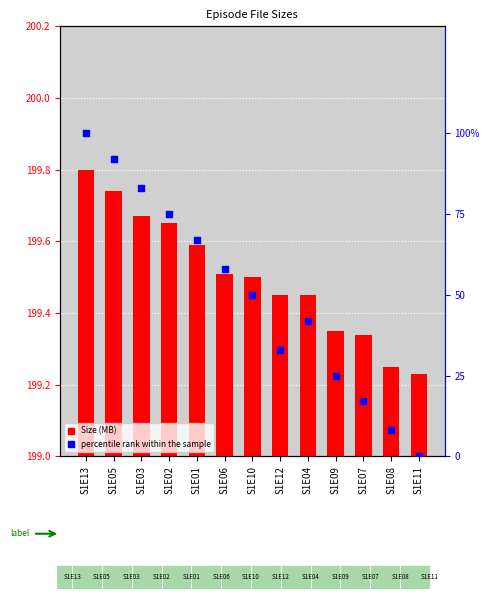

Is the value of Size (MB) at S1E09 greater than the value of percentile rank at S1E05?

Yes